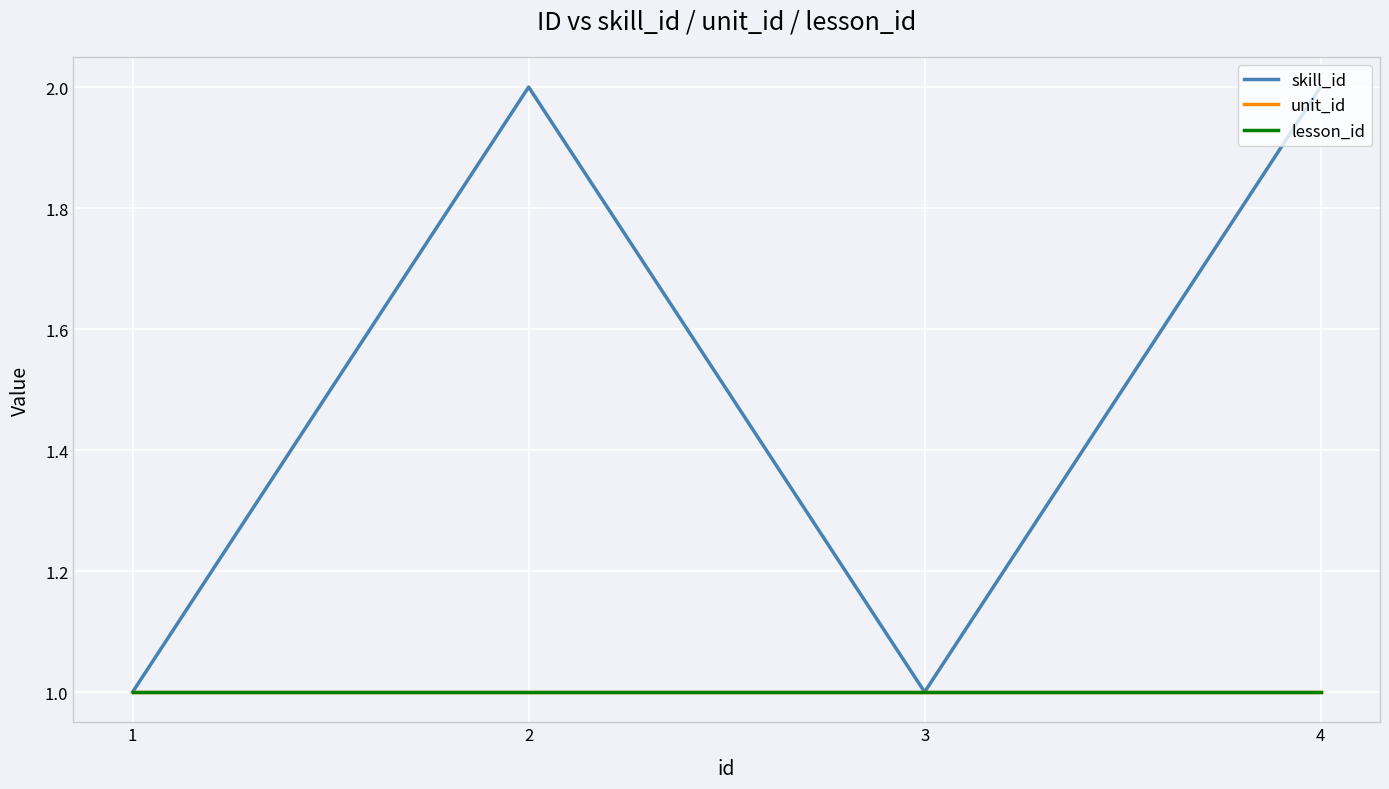

Is the value of unit_id at 1 greater than the value of lesson_id at 2?

No